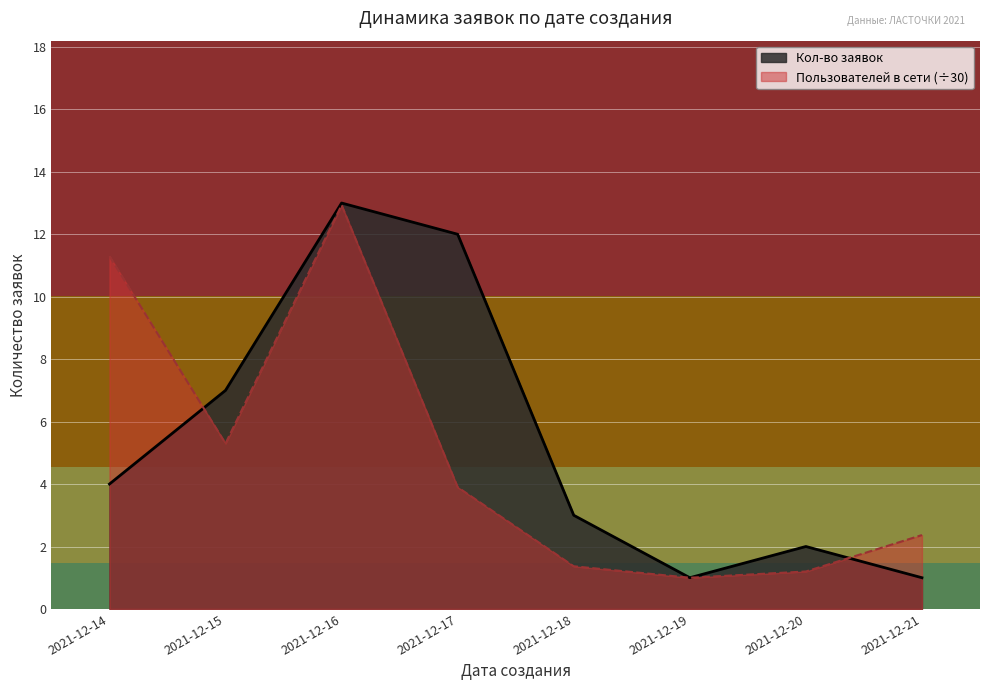

Where do Пользователей в сети and Кол-во заявок first cross each other?

2021-12-14 and 2021-12-15